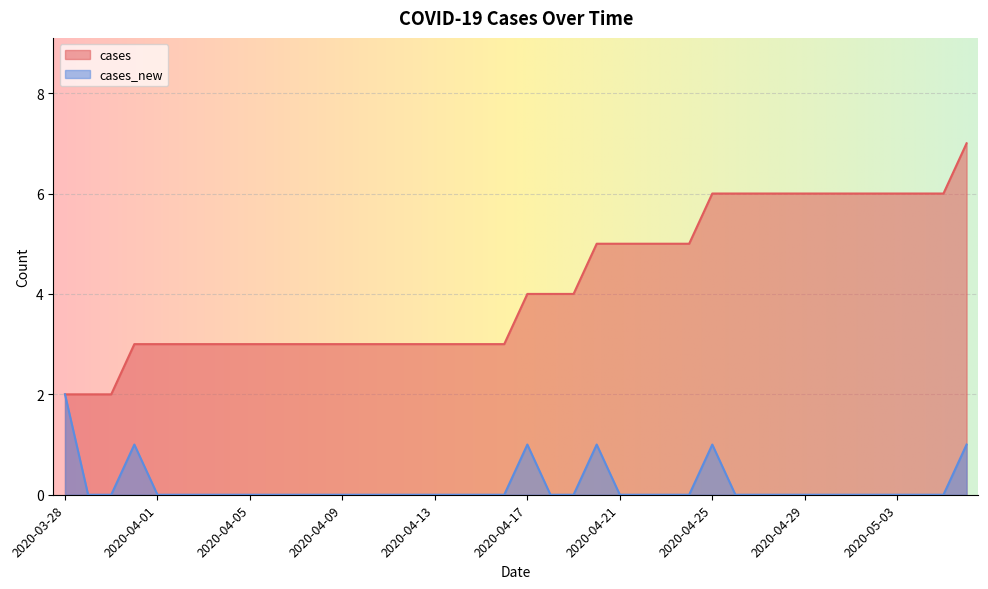

What are all the series names shown in the legend?

cases, cases_new